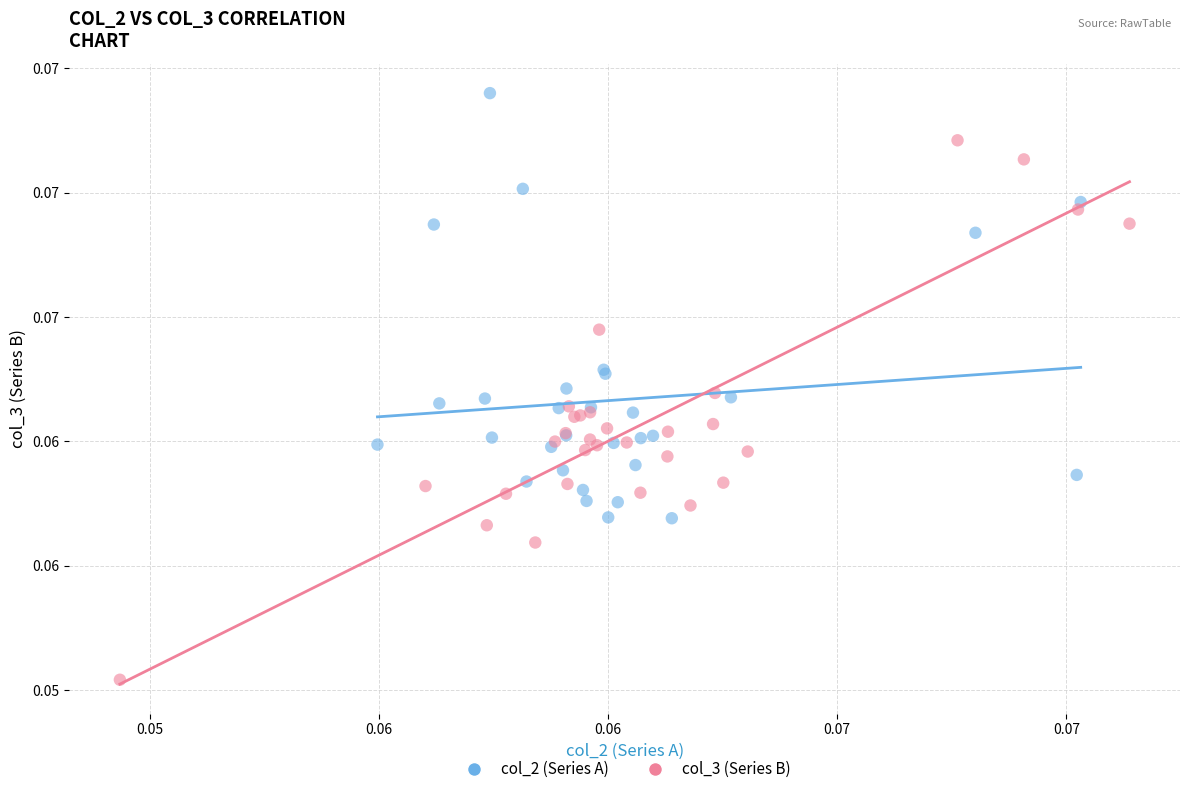

Which series reaches the minimum Y coordinate?

col_3 (Series B)